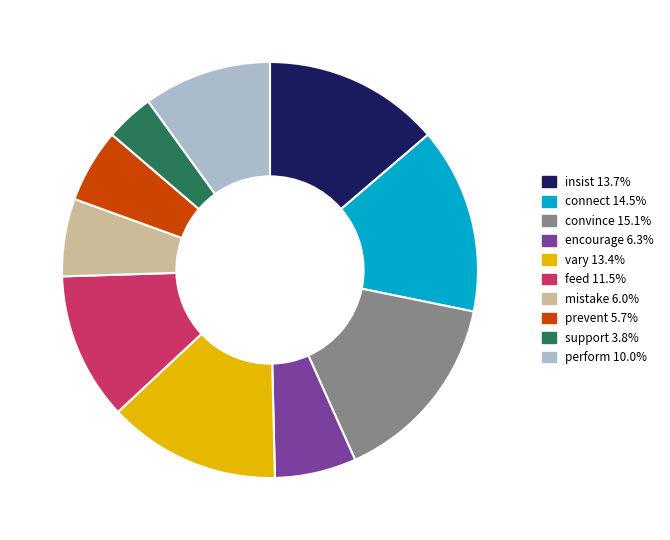

Which has a higher value, vary or feed?

vary